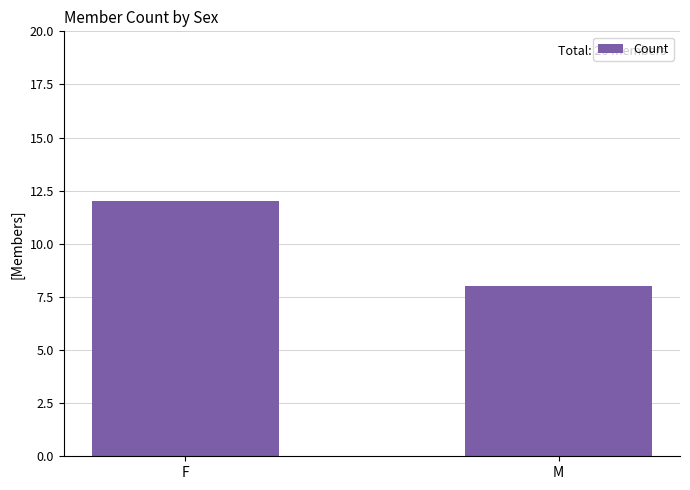

What is the label of the 1st bar from the left?

F